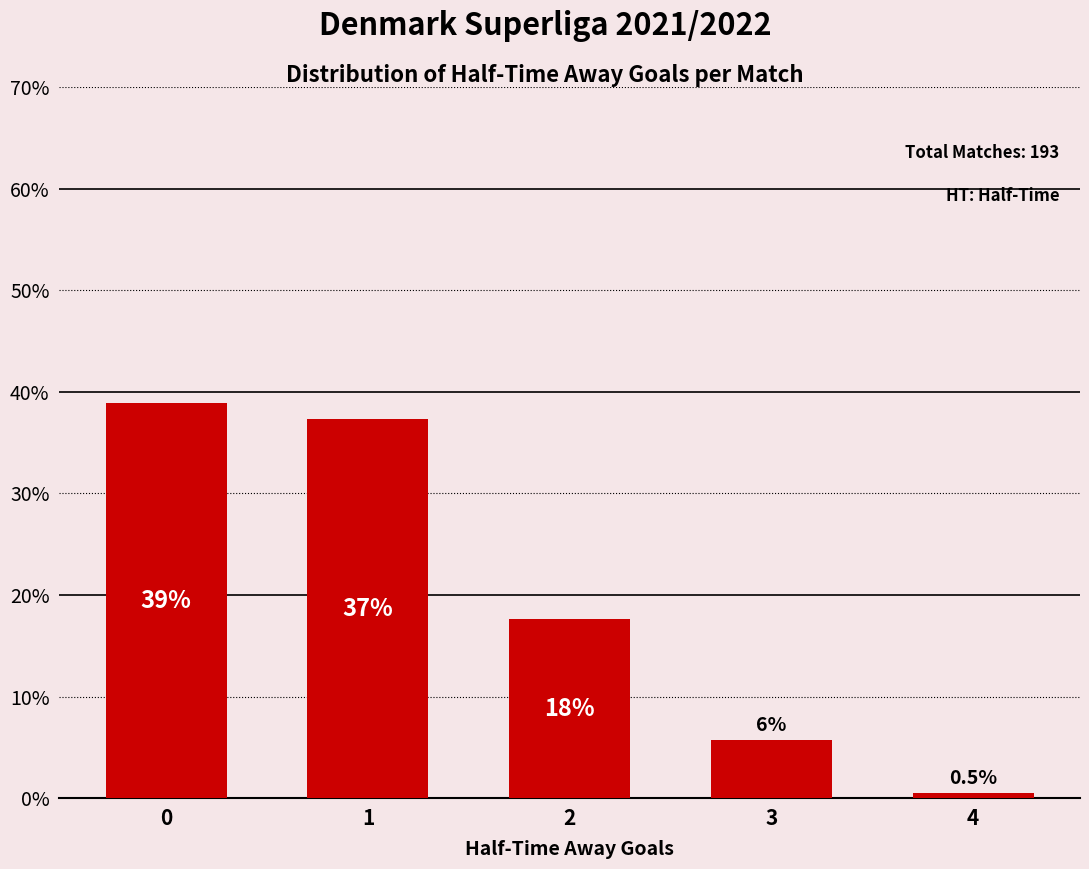

Does the chart contain any negative values?

No